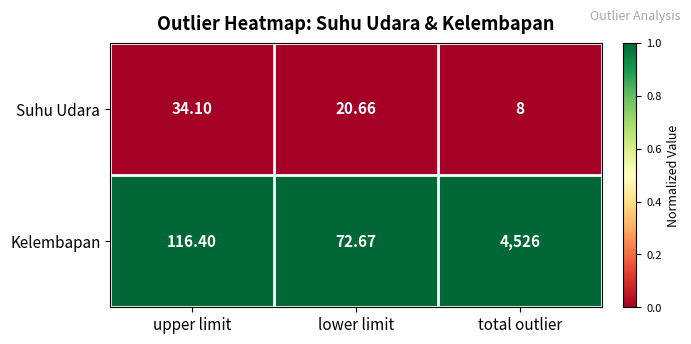

At which category is the sum across all series the highest?

total outlier